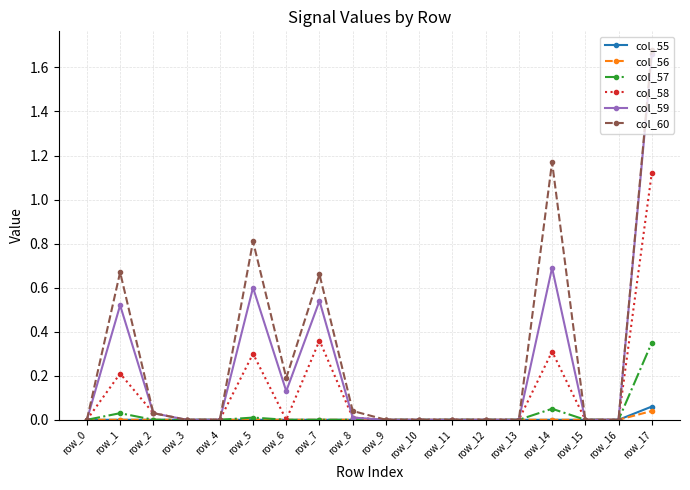

How many lines are shown in the chart?

6